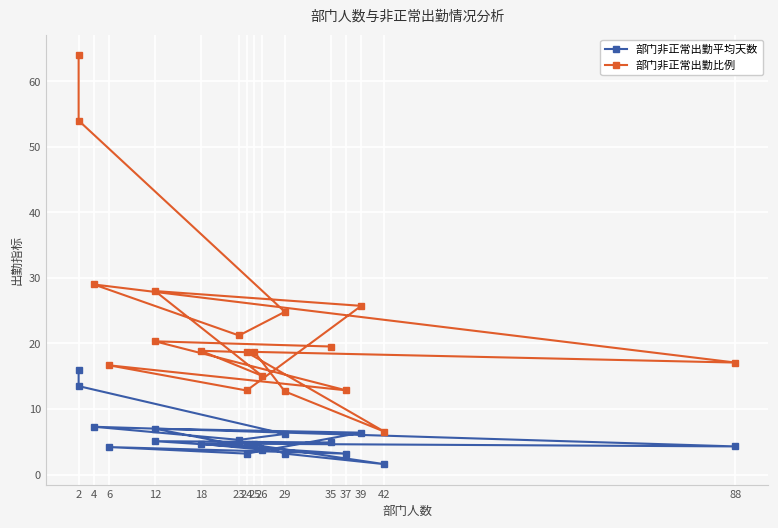

Rank the series at 88 from lowest to highest value.

部门非正常出勤平均天数, 部门非正常出勤比例